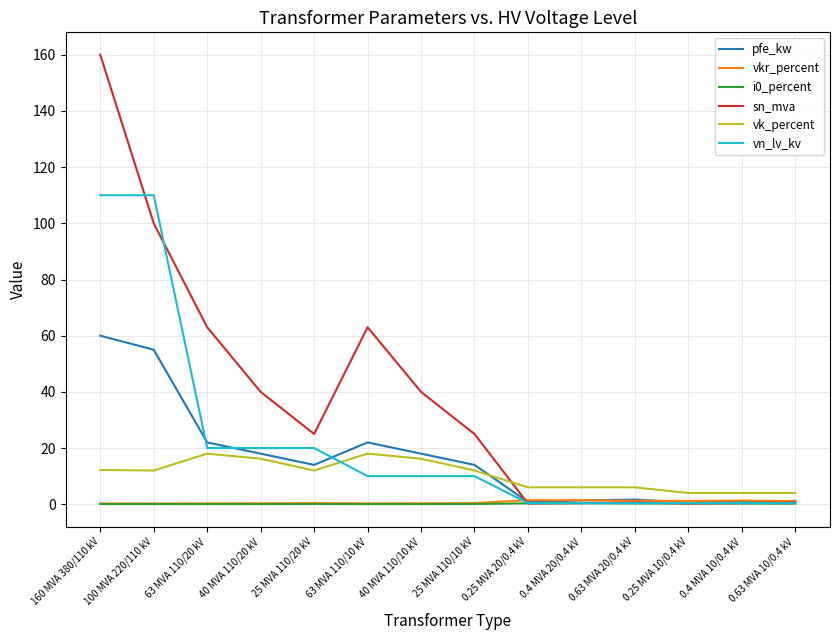

Which category has the highest value across all series?

160 MVA 380/110 kV